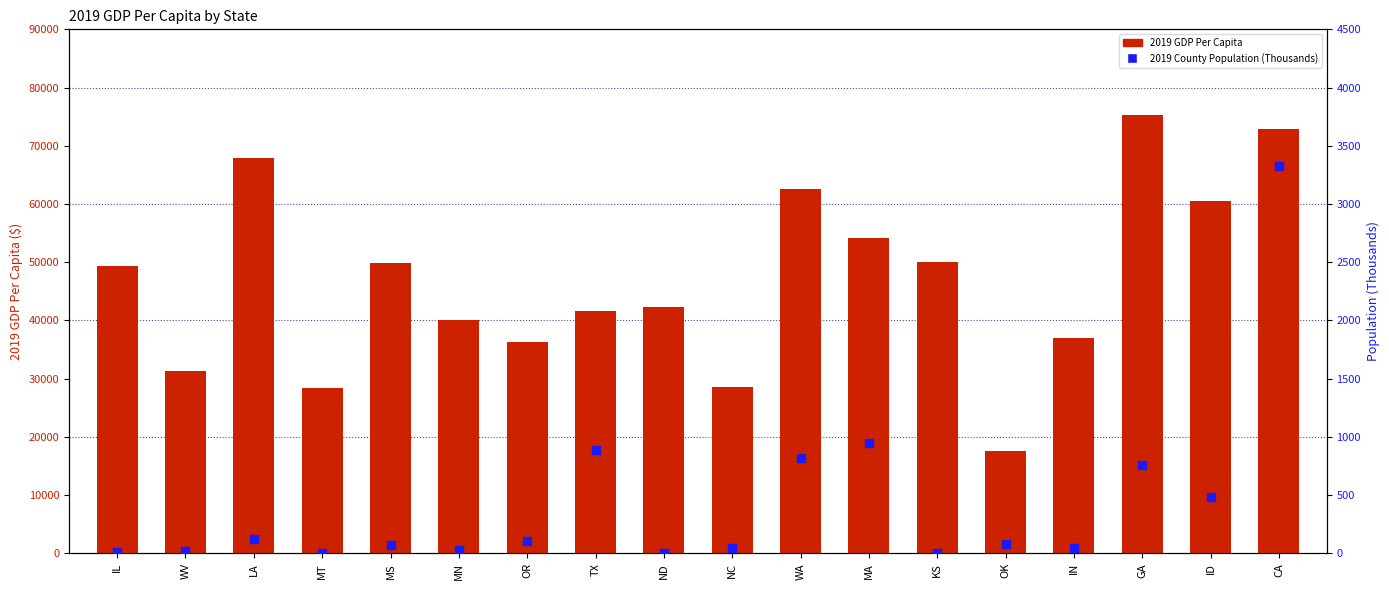

Which series reaches the maximum Y coordinate?

2019 GDP Per Capita